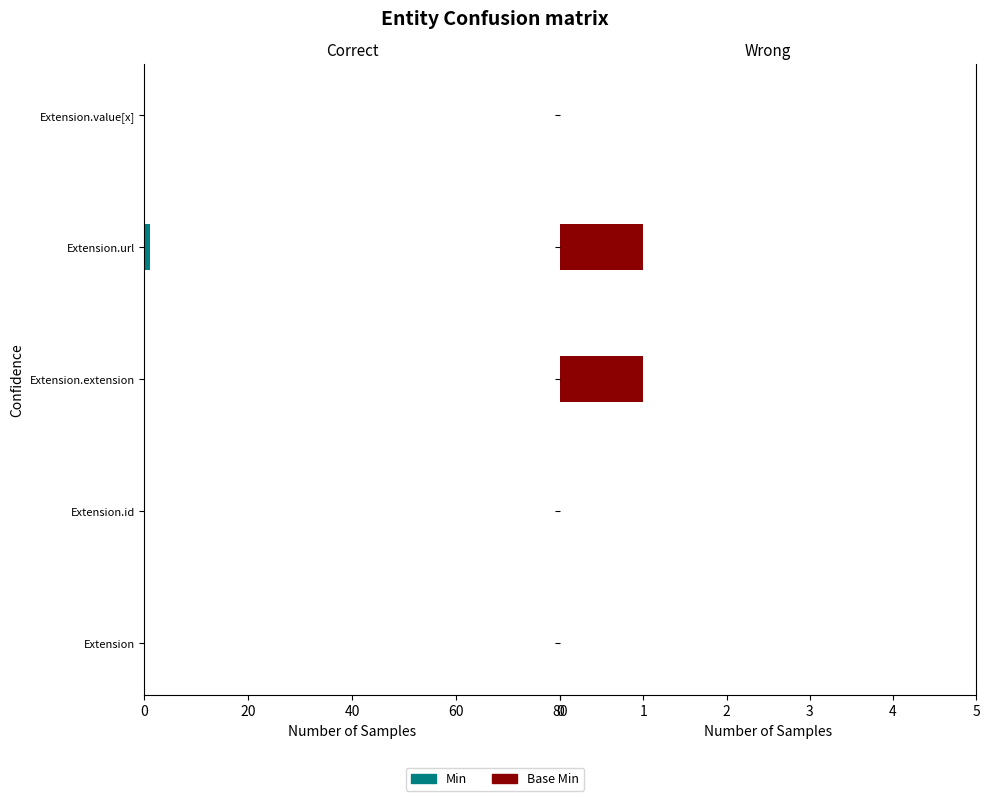

Which series changed the most between Extension.extension and Extension.value[x]?

Base Min